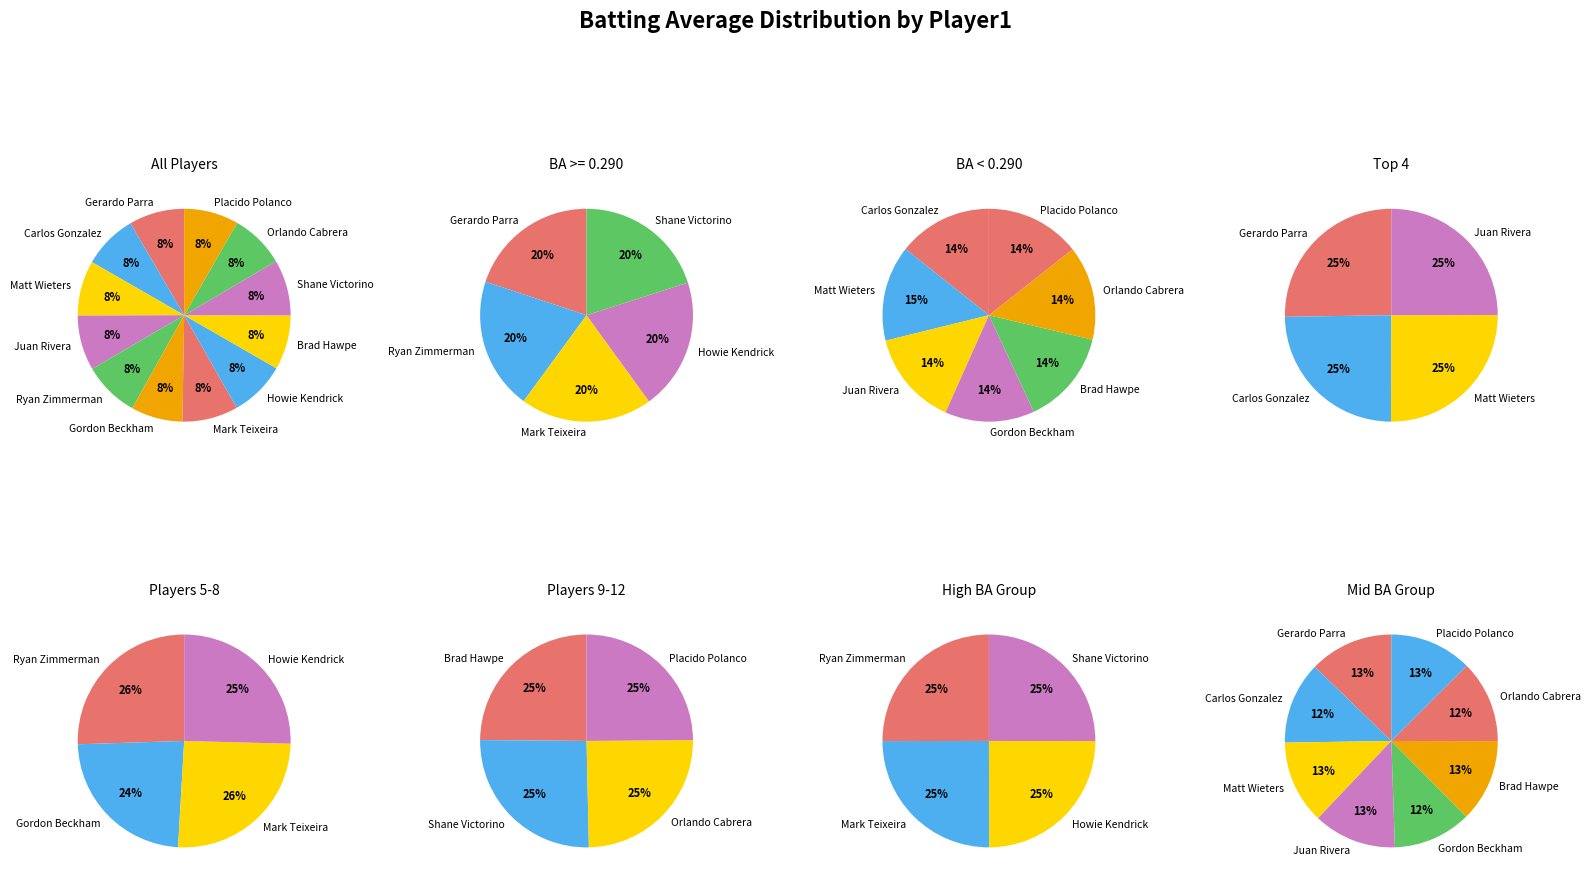

What percentage is NOT represented by Mark Teixeira?

91.5%